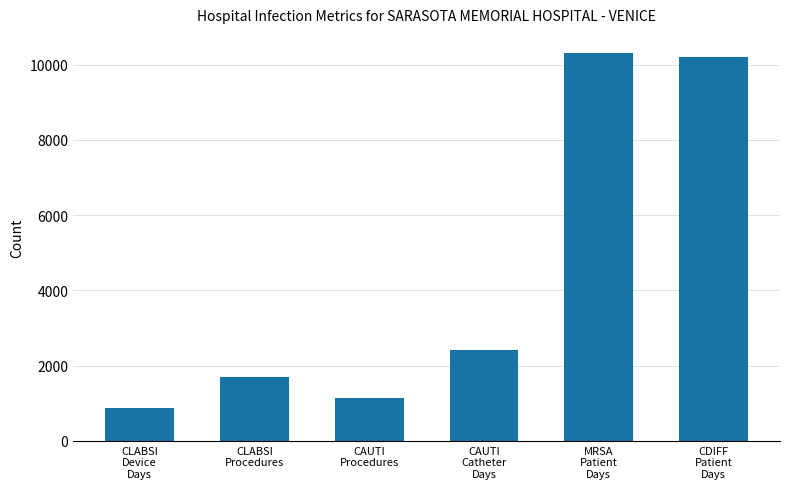

Which has a higher value, MRSA
Patient
Days or CLABSI
Procedures?

MRSA
Patient
Days